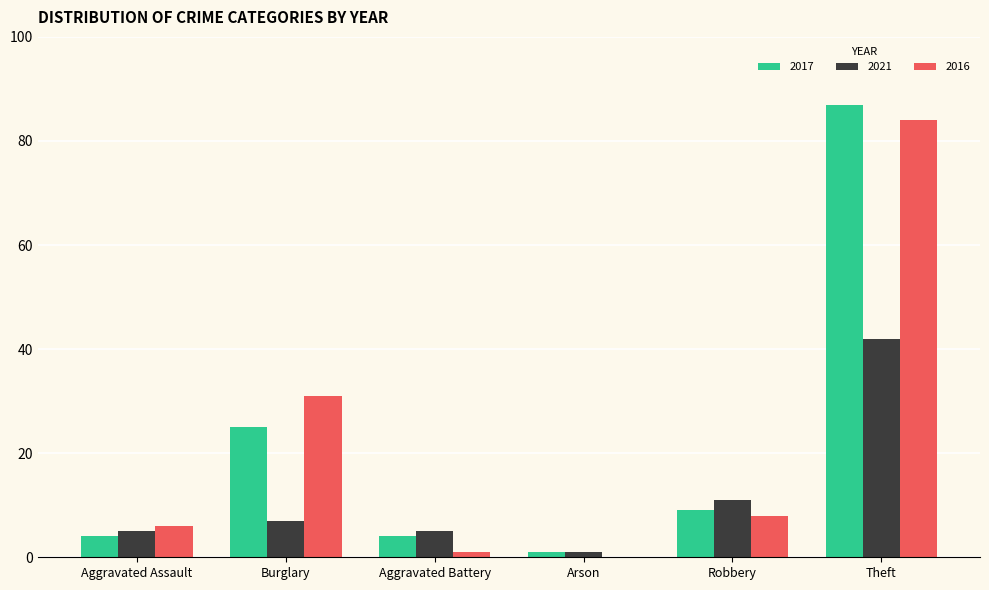

Is it true that 2017 equals 4 at Aggravated Battery?

True